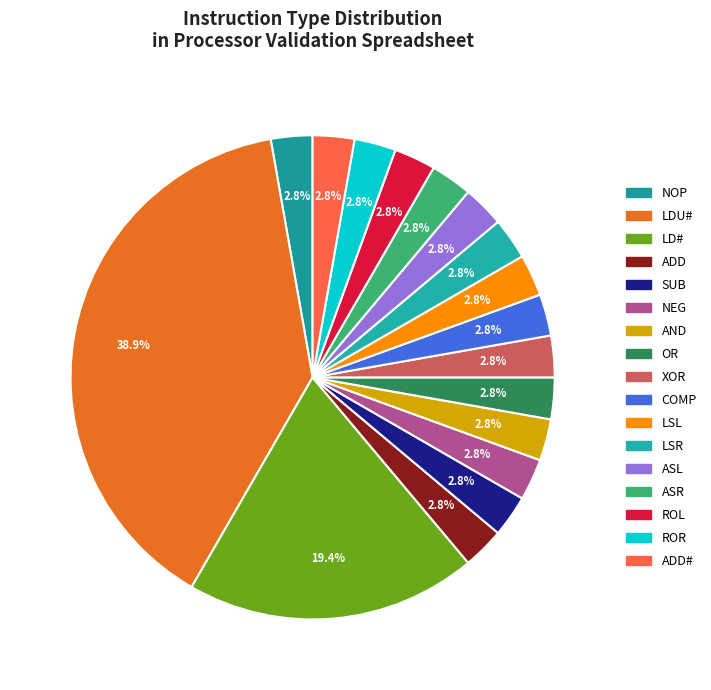

How many segments does this pie chart have?

17